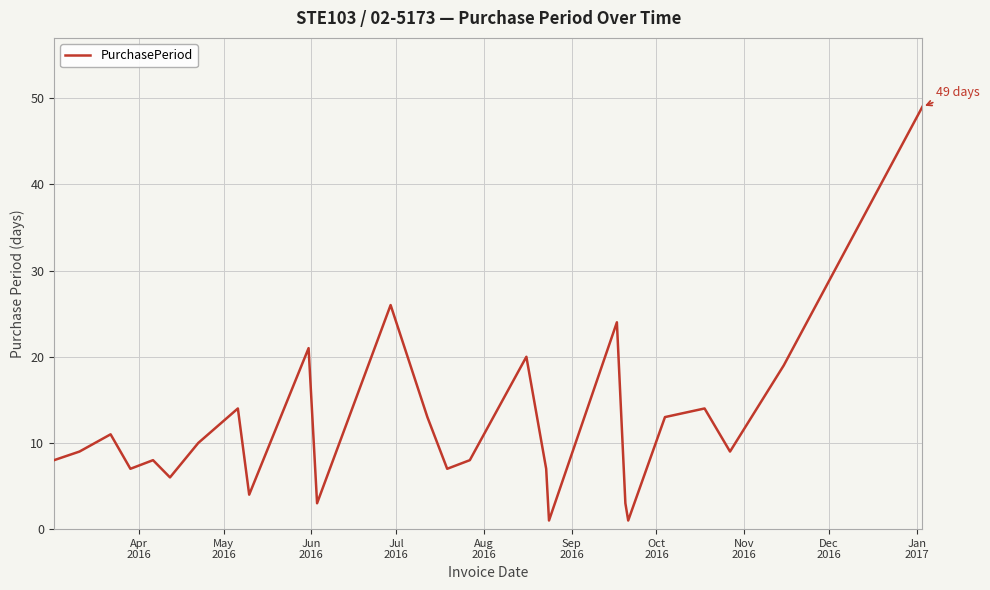

Does the chart have visible grid lines?

Yes